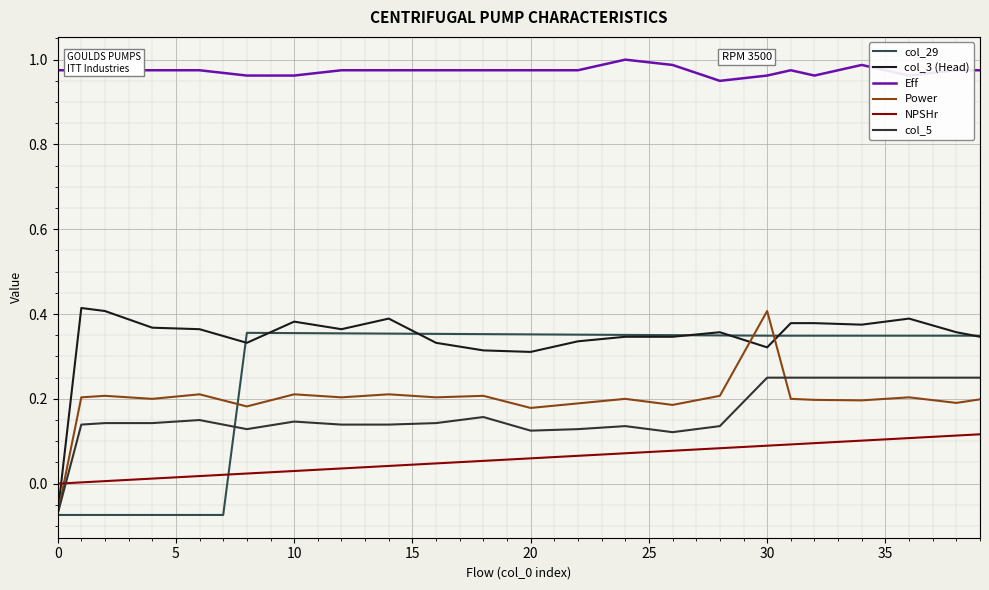

What is the difference between the maximum and minimum values in the NPSHr series?

0.1